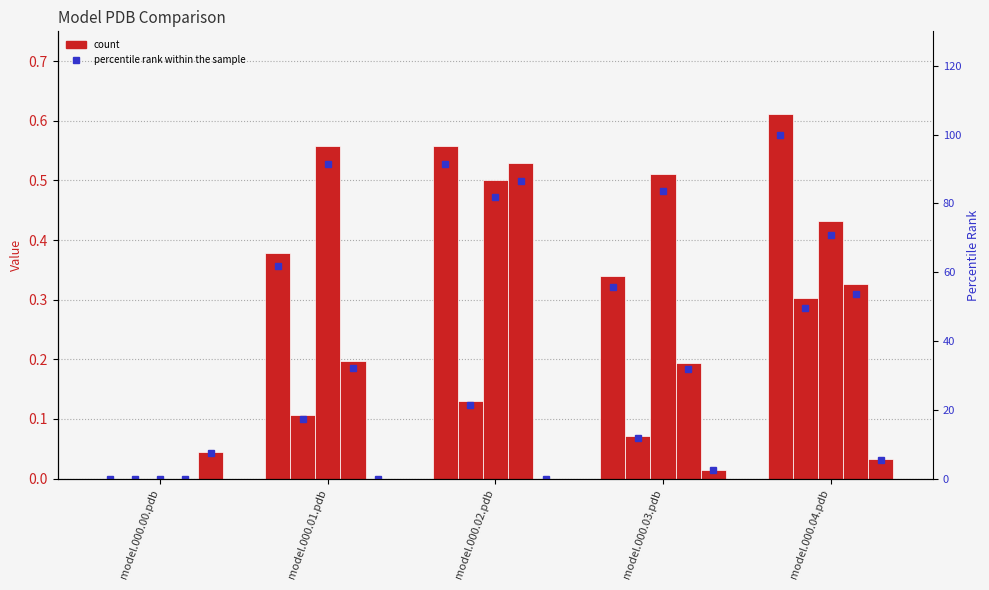

Rank the categories by model.000.03.pdb value from highest to lowest.

model.000.01.pdb, model.000.03.pdb, model.000.02.pdb, model.000.04.pdb, model.000.00.pdb